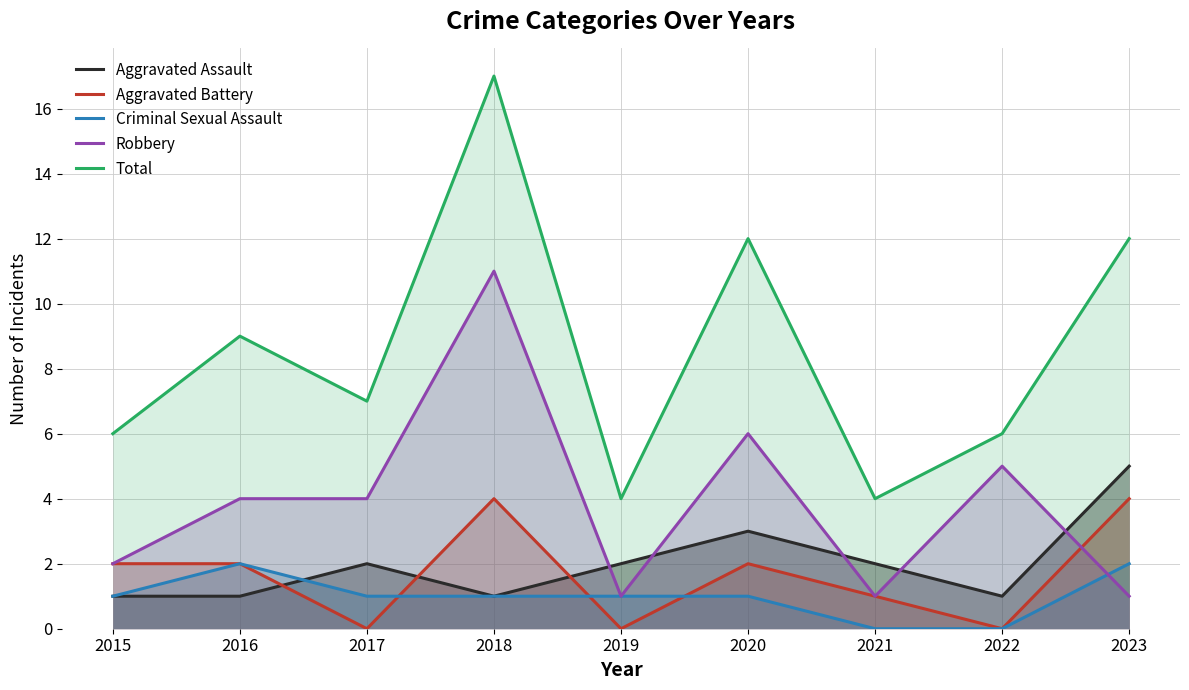

At 2017, list the series in order from largest to smallest.

Total, Robbery, Aggravated Assault, Criminal Sexual Assault, Aggravated Battery